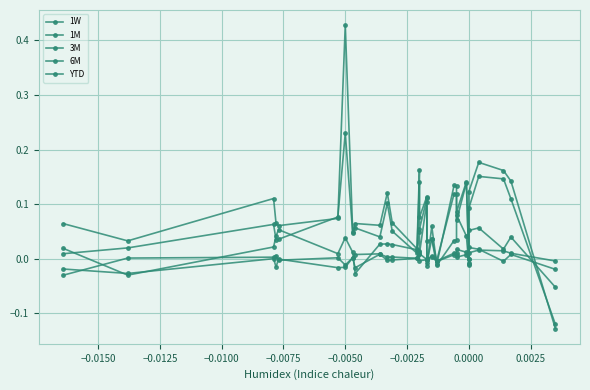

Reading left to right, list all the values displayed in this chart.

1W: -0.0	0.0	0.0	0.0	-0.0	0.0	-0.0	0.0	0.0	0.0	0.0	0.0	0.0	0.0	0.0	-0.0	-0.0	0.0	-0.0	0.0	0.0	0.0	0.0	-0.0	0.0	0.0	0.0	0.0	-0.0
1M: -0.0	-0.0	0.0	-0.0	-0.0	-0.0	-0.0	0.0	-0.0	0.0	-0.0	-0.0	0.0	0.0	-0.0	-0.0	-0.0	0.0	-0.0	0.0	0.0	0.0	0.0	0.0	0.0	0.0	-0.0	0.0	-0.0
3M: 0.0	-0.0	0.0	0.0	0.1	0.0	0.0	0.0	-0.0	0.0	0.0	0.0	0.0	0.0	0.0	0.1	0.0	0.0	-0.0	0.0	0.0	0.1	0.0	-0.0	0.1	0.1	0.0	0.0	-0.1
6M: 0.0	0.0	0.1	0.0	0.0	0.1	0.2	0.0	0.1	0.0	0.1	0.1	0.0	0.1	0.1	0.1	-0.0	0.0	-0.0	0.1	0.1	0.1	0.1	-0.0	0.1	0.2	0.1	0.1	-0.1
YTD: 0.1	0.0	0.1	0.1	0.1	0.1	0.4	0.0	0.1	0.1	0.1	0.1	0.0	0.2	0.1	0.1	-0.0	0.1	-0.0	0.1	0.1	0.1	0.1	-0.0	0.1	0.2	0.2	0.1	-0.1